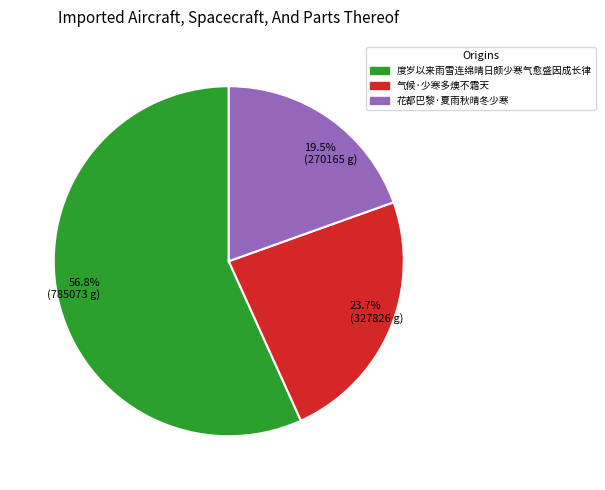

Which category has the biggest portion of the pie?

56.8% (785073 g)